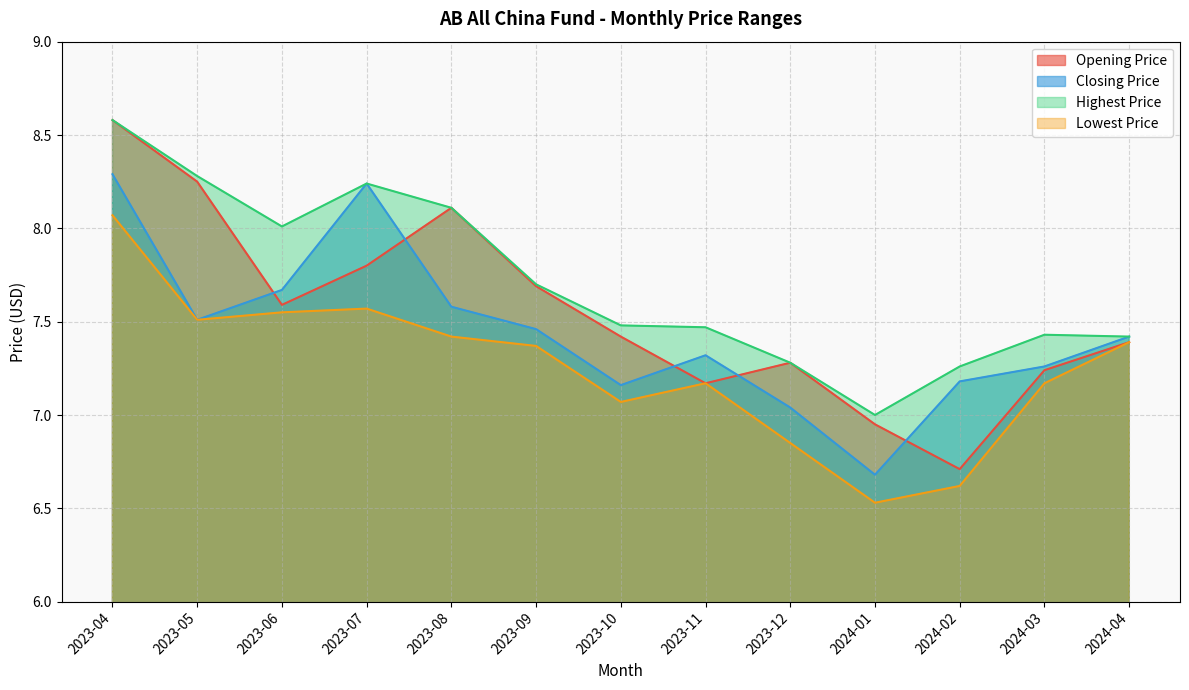

What position from the left is 2023-12?

9